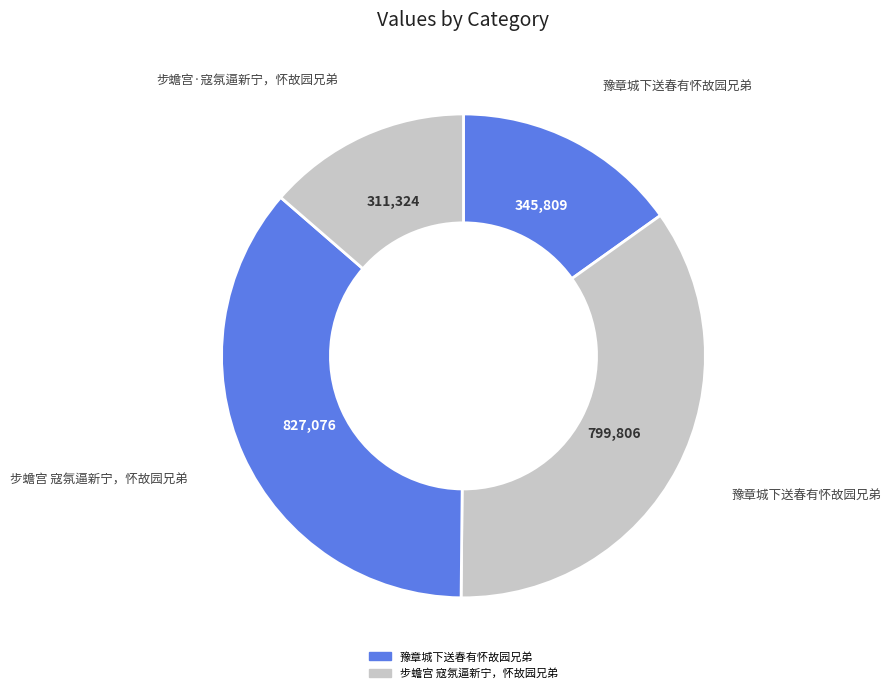

Count the number of slices in the pie.

4